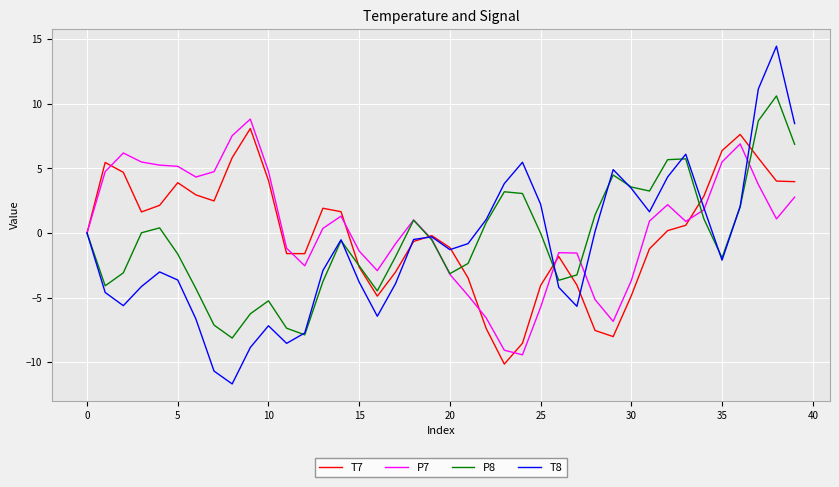

List the series in order of their overall mean, highest first.

P7, T7, P8, T8